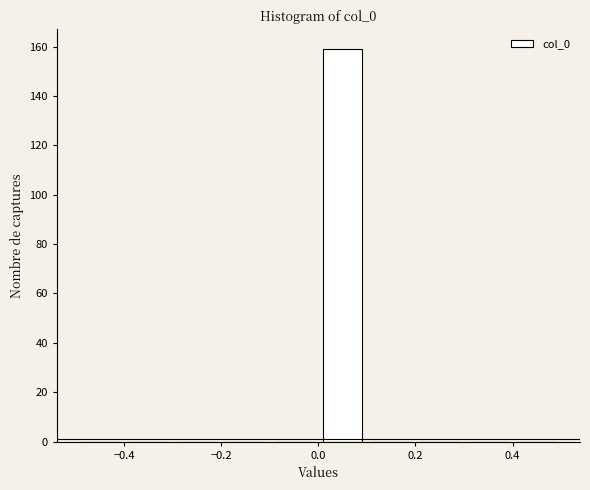

Reading left to right, list every bar in this chart as the range it spans on the x-axis followed by its height. The values are not printed on the chart, so give them approximately, as read against the axis.

-0.5 to -0.4: 0
-0.4 to -0.3: 0
-0.3 to -0.2: 0
-0.2 to -0.1: 0
-0.1 to 0.0: 0
0.0 to 0.1: 160
0.1 to 0.2: 0
0.2 to 0.3: 0
0.3 to 0.4: 0
0.4 to 0.5: 0